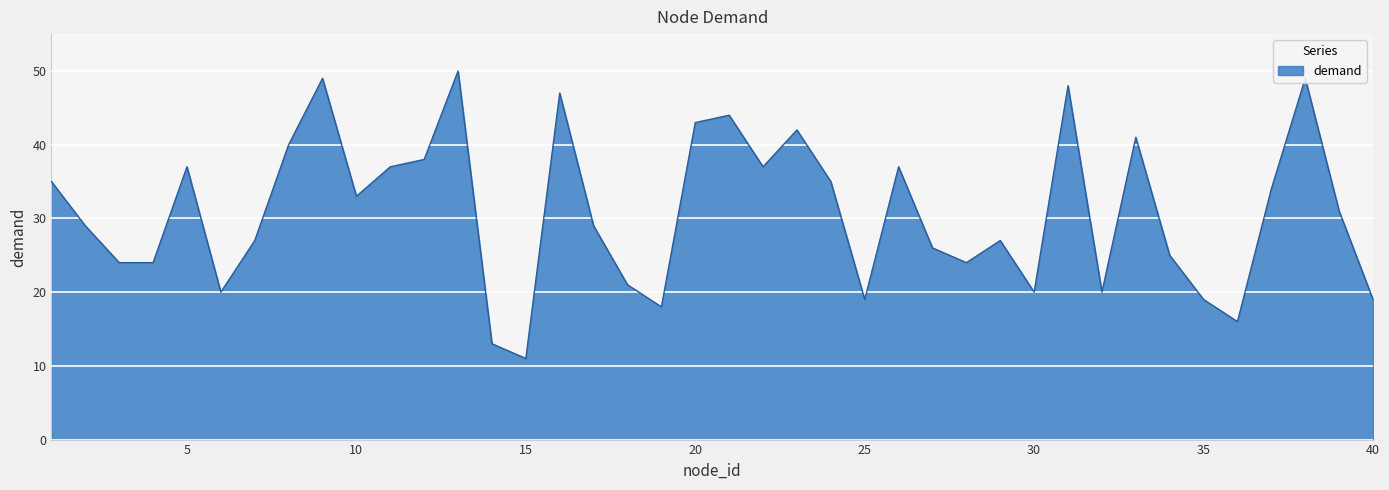

Does the chart display data point markers on the line(s)?

No